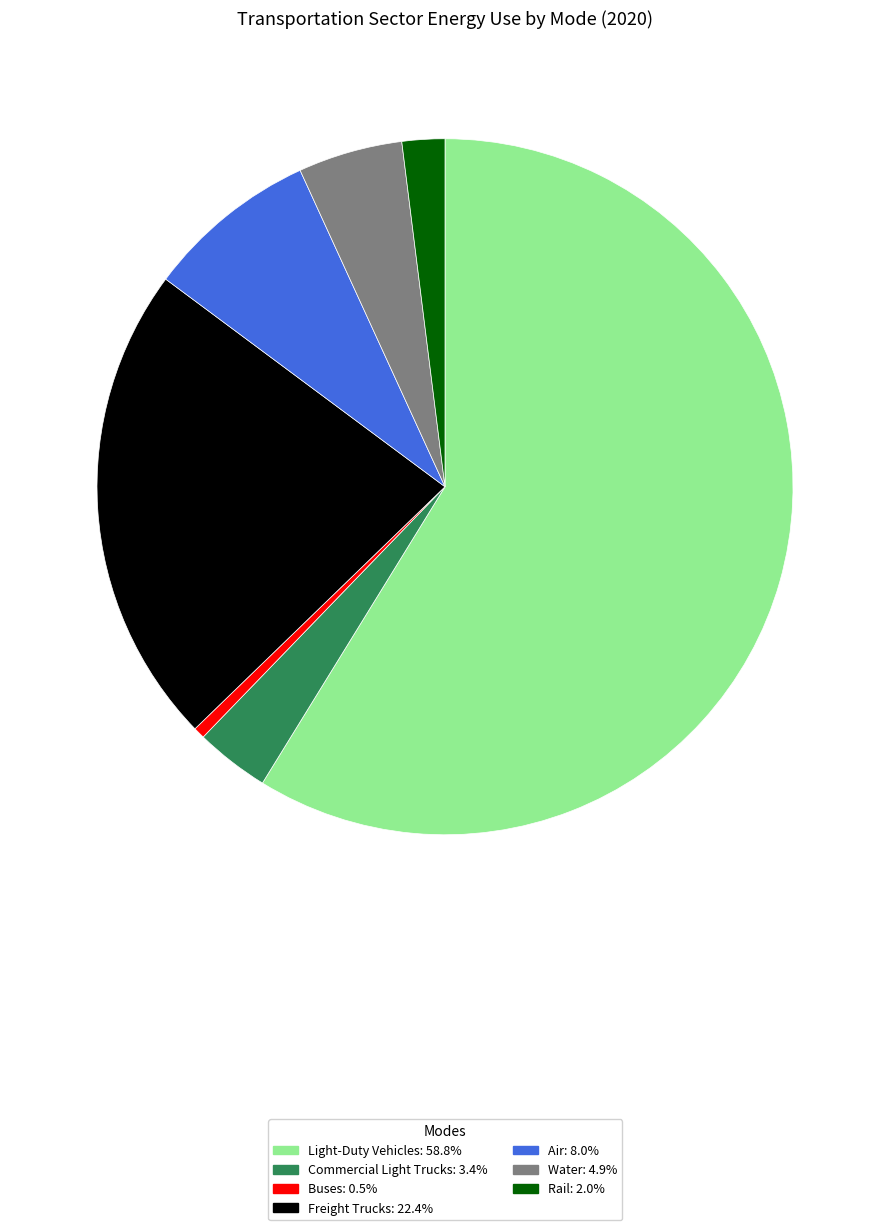

Is there any slice that represents more than half of the pie?

Yes